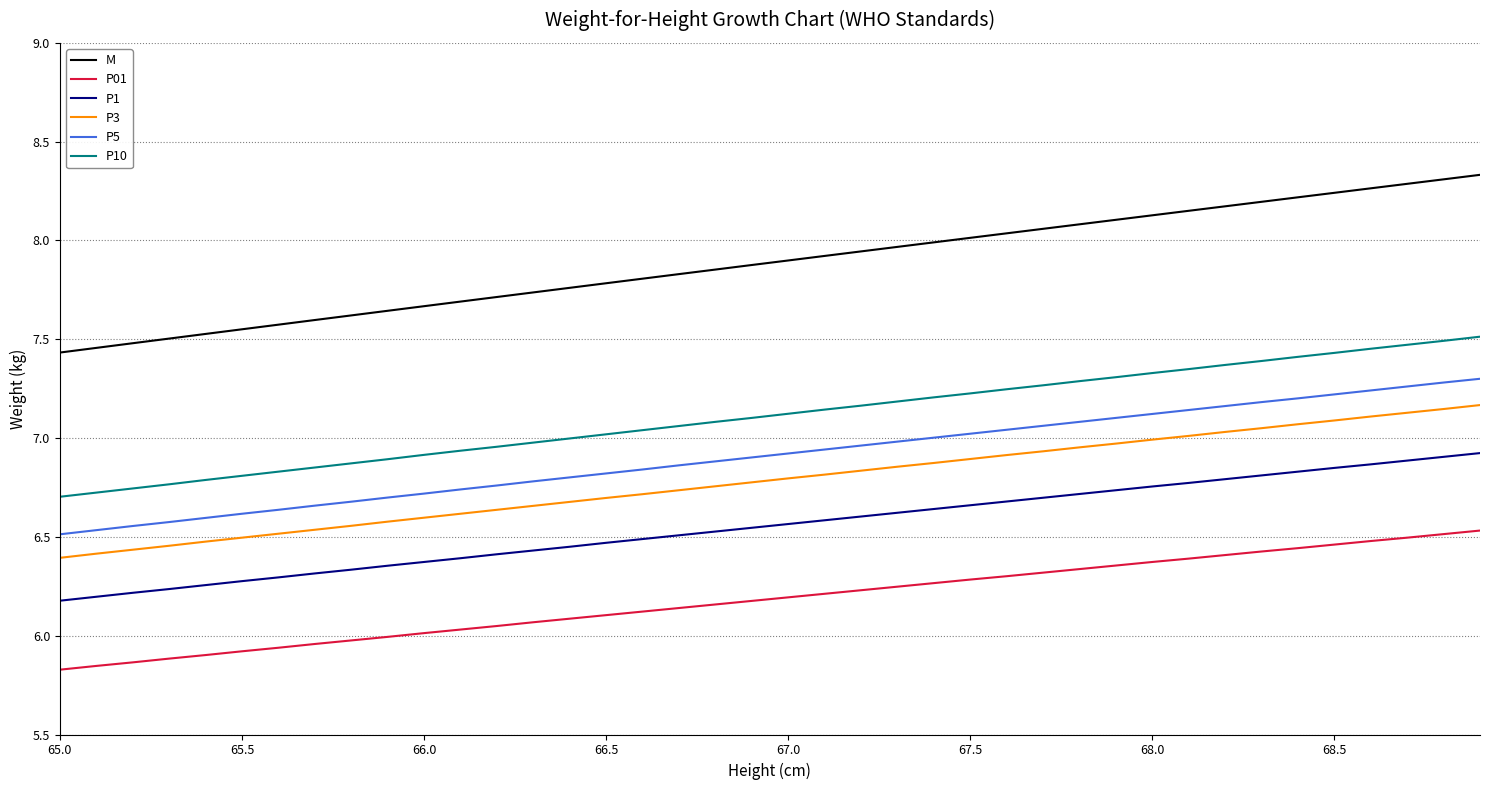

True or false: P1 and P3 cross at least once.

False